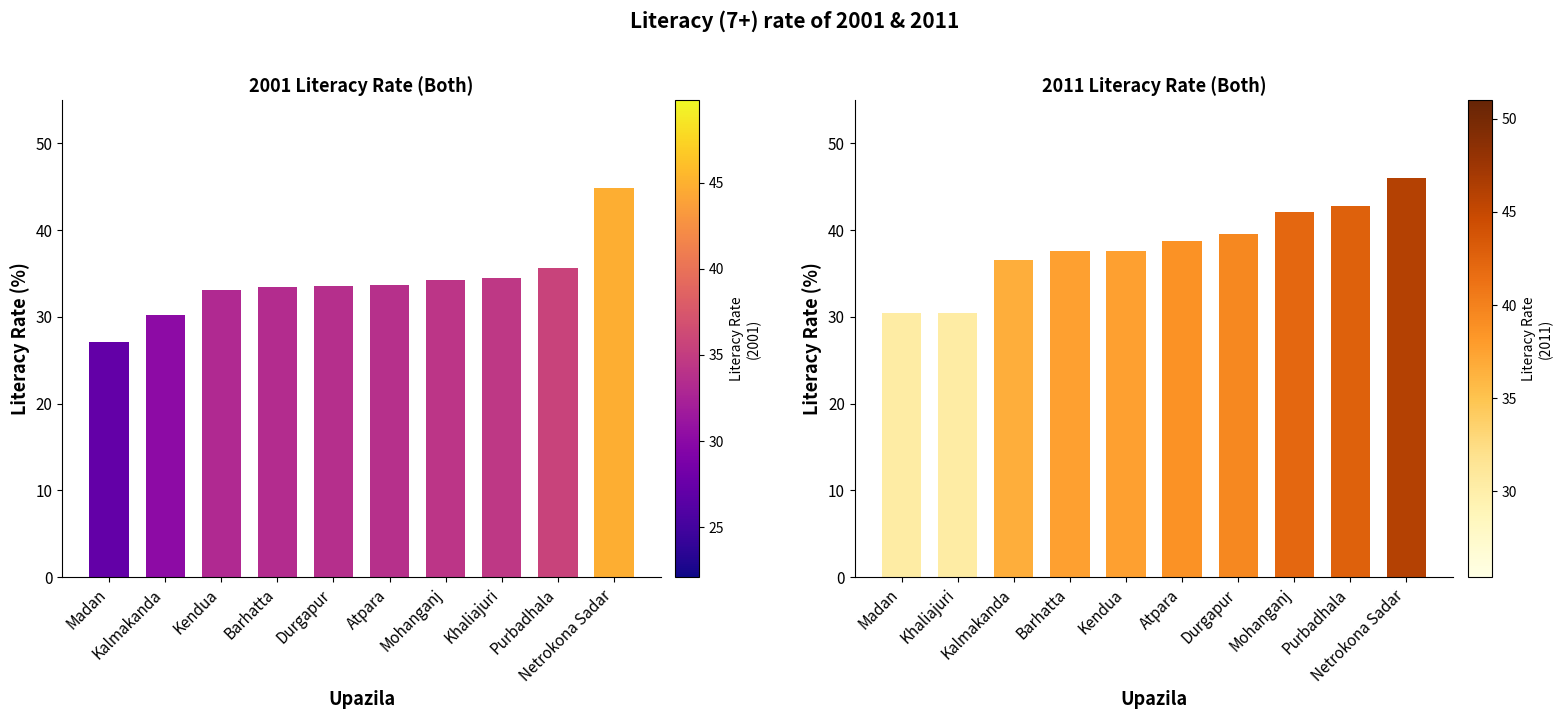

At which label is 2011 Both closest to 38?

Barhatta